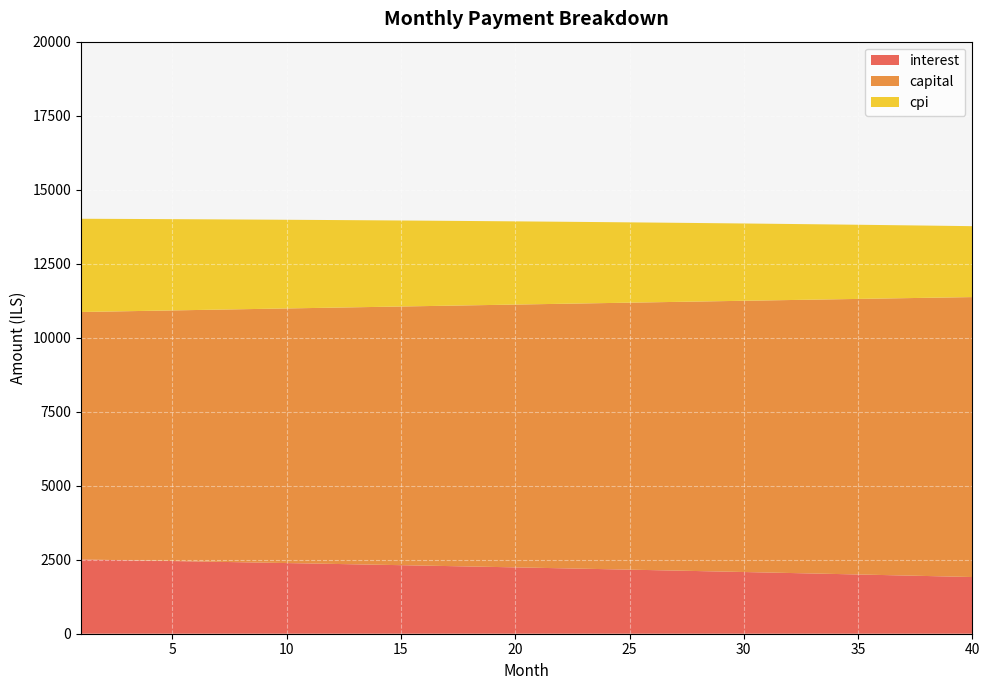

Reading left to right, transcribe all the data shown in this chart.

interest: 1=2507.9	2=2494.9	3=2481.8	4=2468.5	5=2455.2	6=2441.7	7=2428.2	8=2414.5	9=2400.7	10=2386.8	11=2372.8	12=2358.6	13=2344.4	14=2330.1	15=2315.6	16=2301.0	17=2286.3	18=2271.5	19=2256.6	20=2241.5	21=2226.3	22=2211.1	23=2195.7	24=2180.1	25=2164.5	26=2148.7	27=2132.8	28=2116.8	29=2100.7	30=2084.5	31=2068.1	32=2051.6	33=2035.0	34=2018.2	35=2001.3	36=1984.3	37=1967.2	38=1949.9	39=1932.5	40=1915.0
capital: 1=8359.7	2=8386.2	3=8412.8	4=8439.4	5=8466.1	6=8492.9	7=8519.8	8=8546.8	9=8573.9	10=8601.0	11=8628.2	12=8655.6	13=8683.0	14=8710.5	15=8738.1	16=8765.7	17=8793.5	18=8821.3	19=8849.3	20=8877.3	21=8905.4	22=8933.6	23=8961.9	24=8990.3	25=9018.7	26=9047.3	27=9076.0	28=9104.7	29=9133.5	30=9162.5	31=9191.5	32=9220.6	33=9249.8	34=9279.1	35=9308.4	36=9337.9	37=9367.5	38=9397.1	39=9426.9	40=9456.8
cpi: 1=3150.2	2=3133.6	3=3116.9	4=3100.1	5=3083.1	6=3065.9	7=3048.7	8=3031.3	9=3013.7	10=2996.0	11=2978.2	12=2960.2	13=2942.1	14=2923.8	15=2905.4	16=2886.8	17=2868.1	18=2849.3	19=2830.3	20=2811.1	21=2791.8	22=2772.4	23=2752.8	24=2733.0	25=2713.1	26=2693.1	27=2672.9	28=2652.5	29=2632.0	30=2611.3	31=2590.5	32=2569.5	33=2548.3	34=2527.0	35=2505.5	36=2483.9	37=2462.1	38=2440.1	39=2418.0	40=2395.7